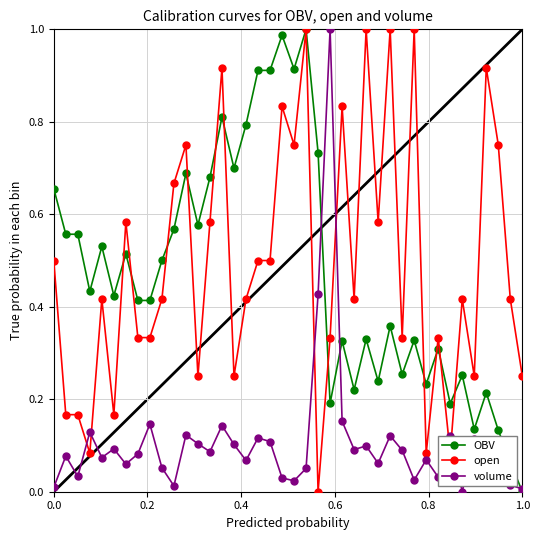

True or false: open and volume cross at least once.

True